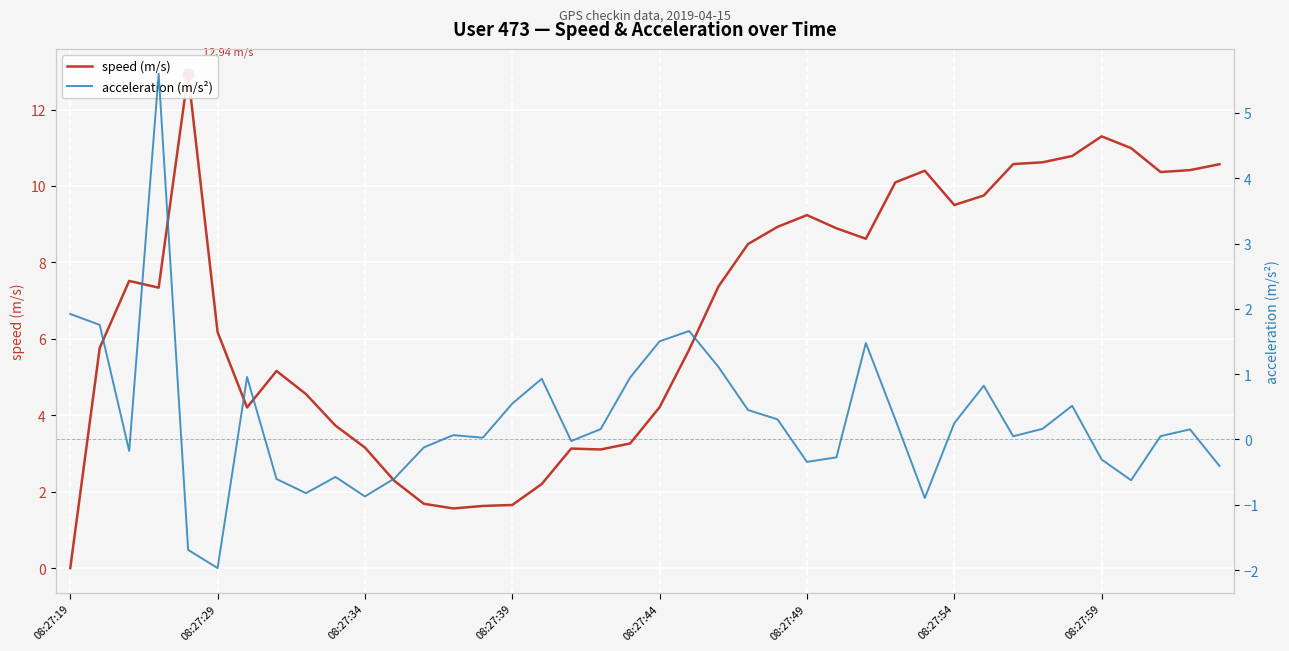

Which series reaches the minimum Y coordinate?

acceleration (m/s²)